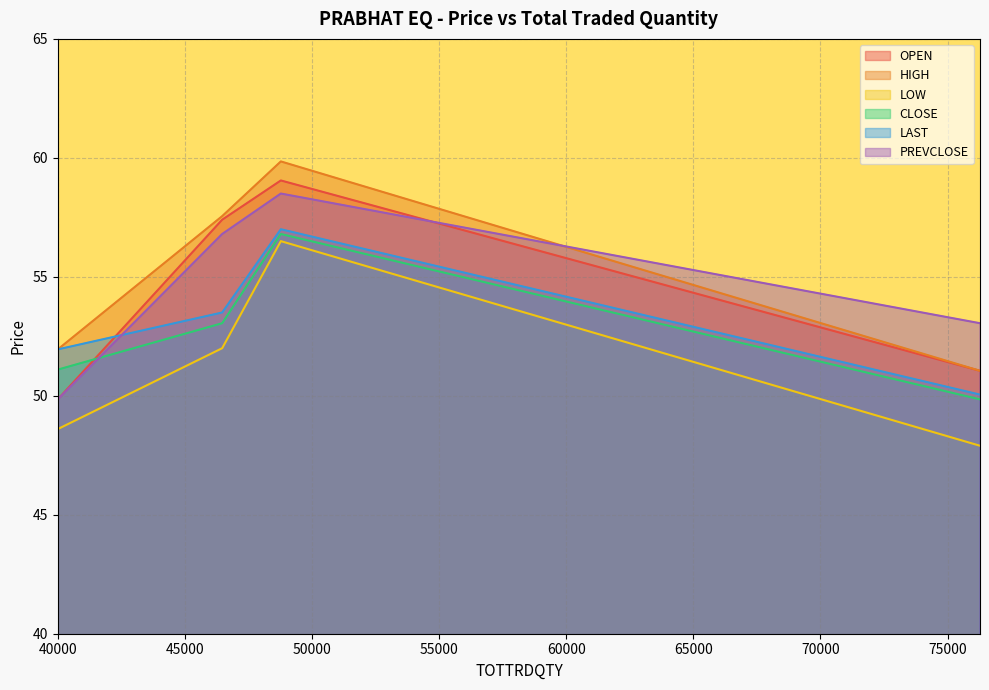

How many interior local valleys does the LOW series have?

0